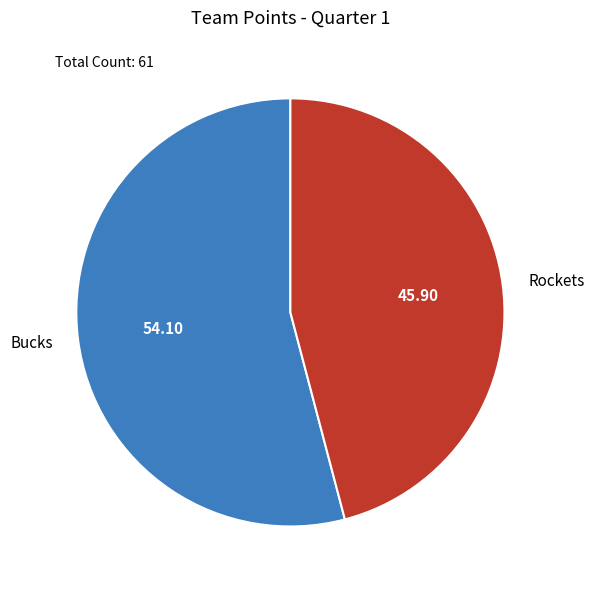

Is there any slice that represents more than half of the pie?

Yes